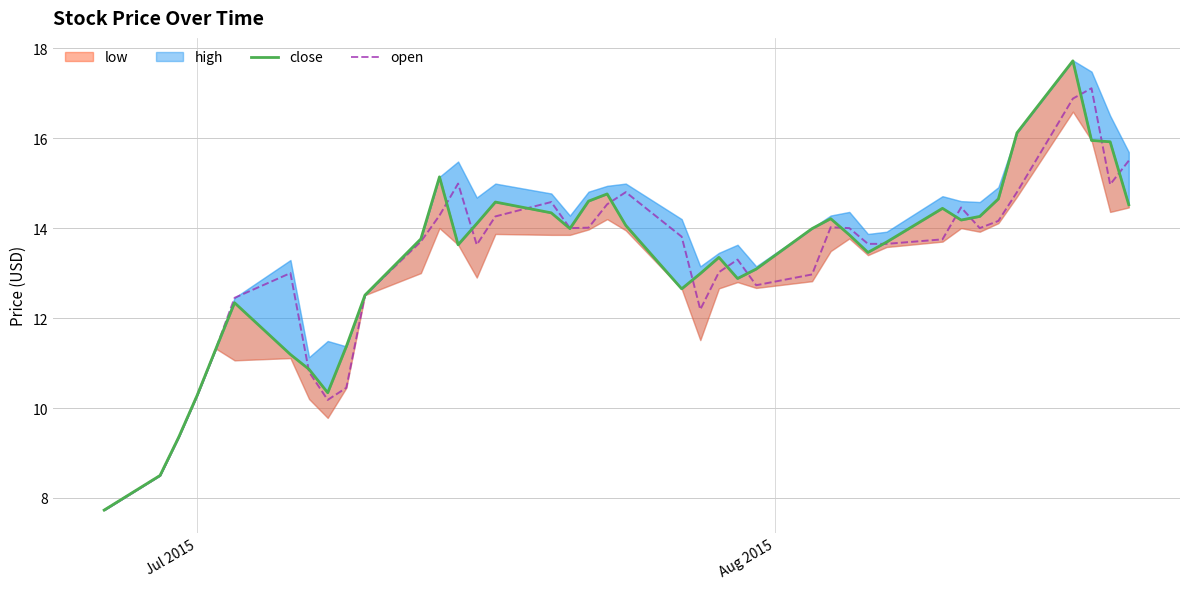

Which series has the largest total across all categories?

close